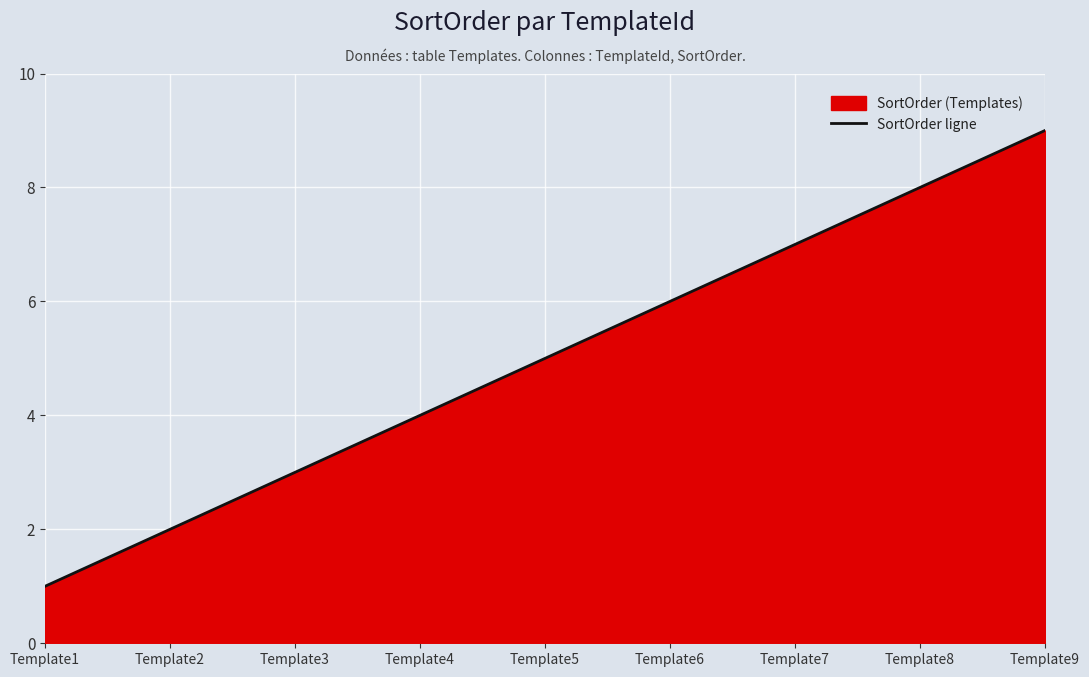

Count the number of categories in the chart.

9